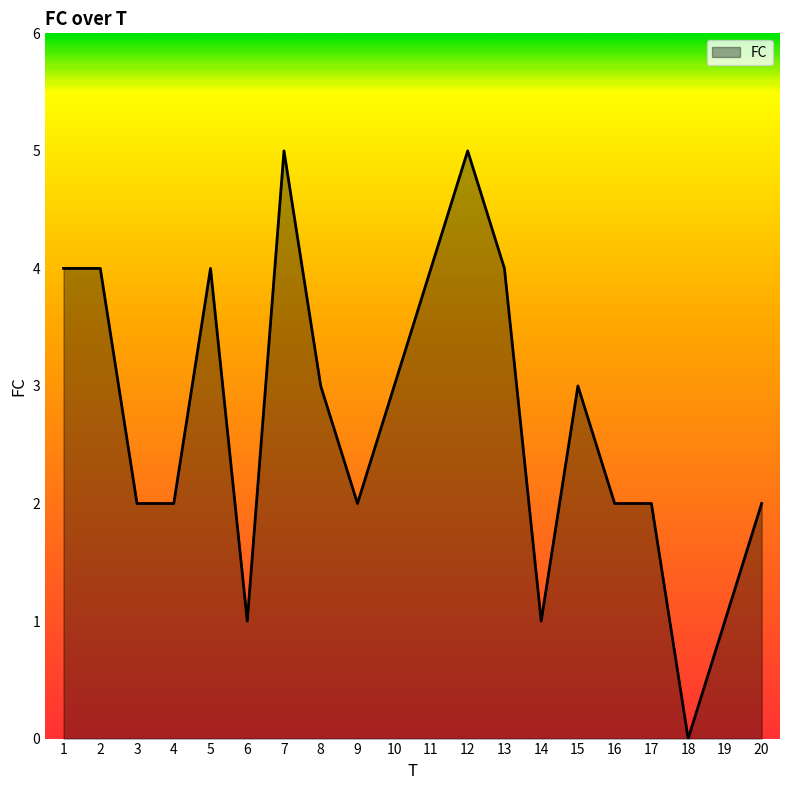

Which has a higher value, 9 or 11?

11